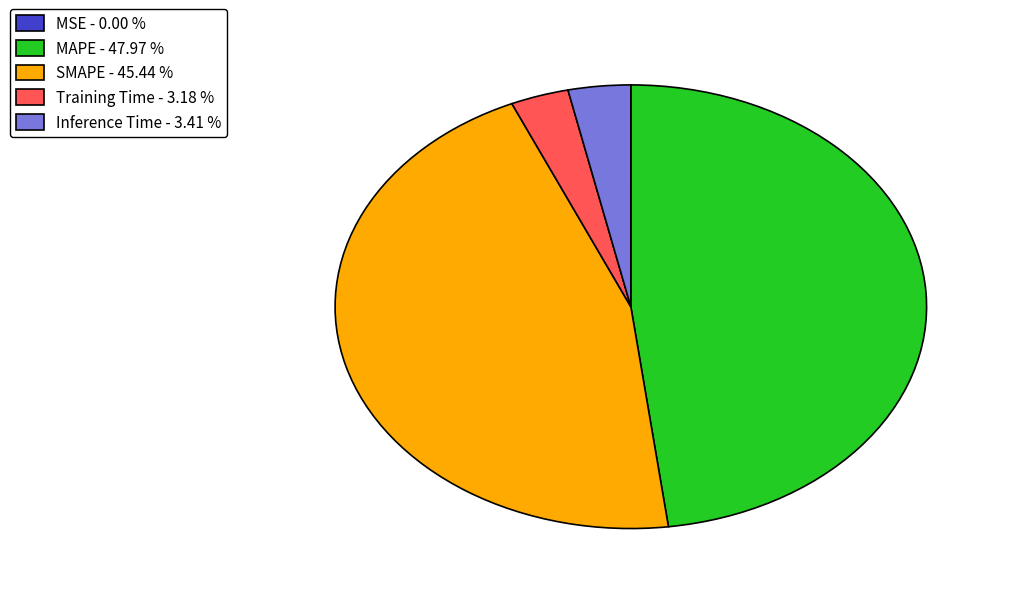

Which has a higher value, SMAPE - 45.44 % or Inference Time - 3.41 %?

SMAPE - 45.44 %